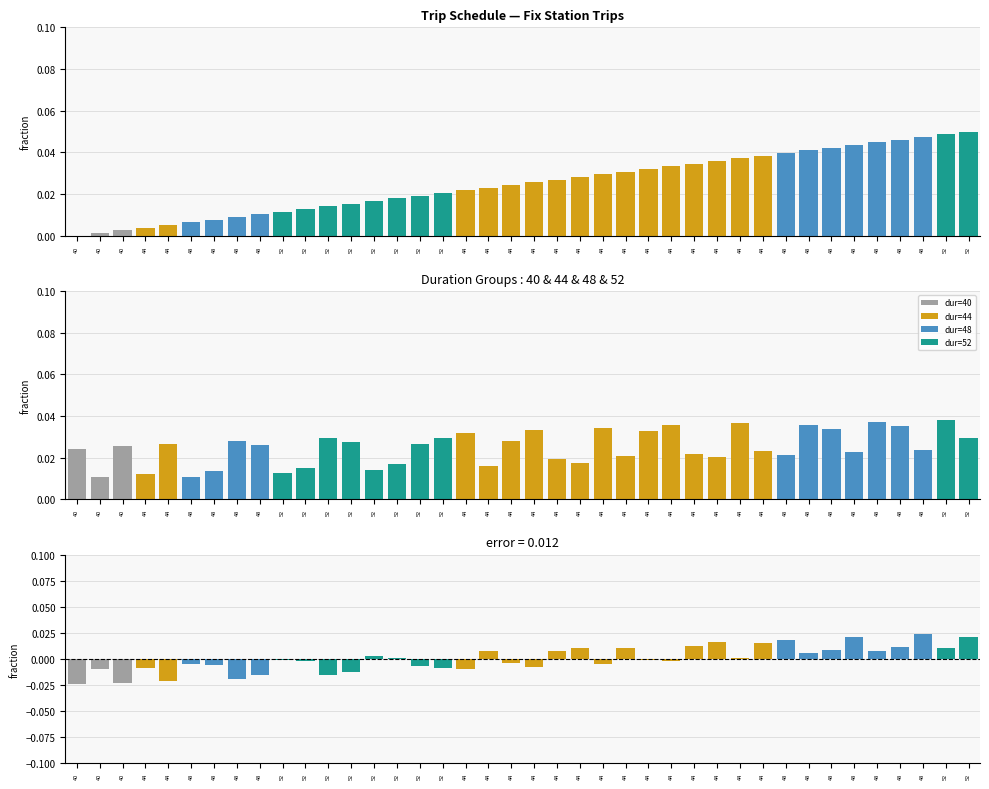

List the labels in order of trip (fraction) value, smallest first.

40, 40, 40, 44, 44, 48, 48, 48, 48, 52, 52, 52, 52, 52, 52, 52, 52, 44, 44, 44, 44, 44, 44, 44, 44, 44, 44, 44, 44, 44, 44, 48, 48, 48, 48, 48, 48, 48, 52, 52